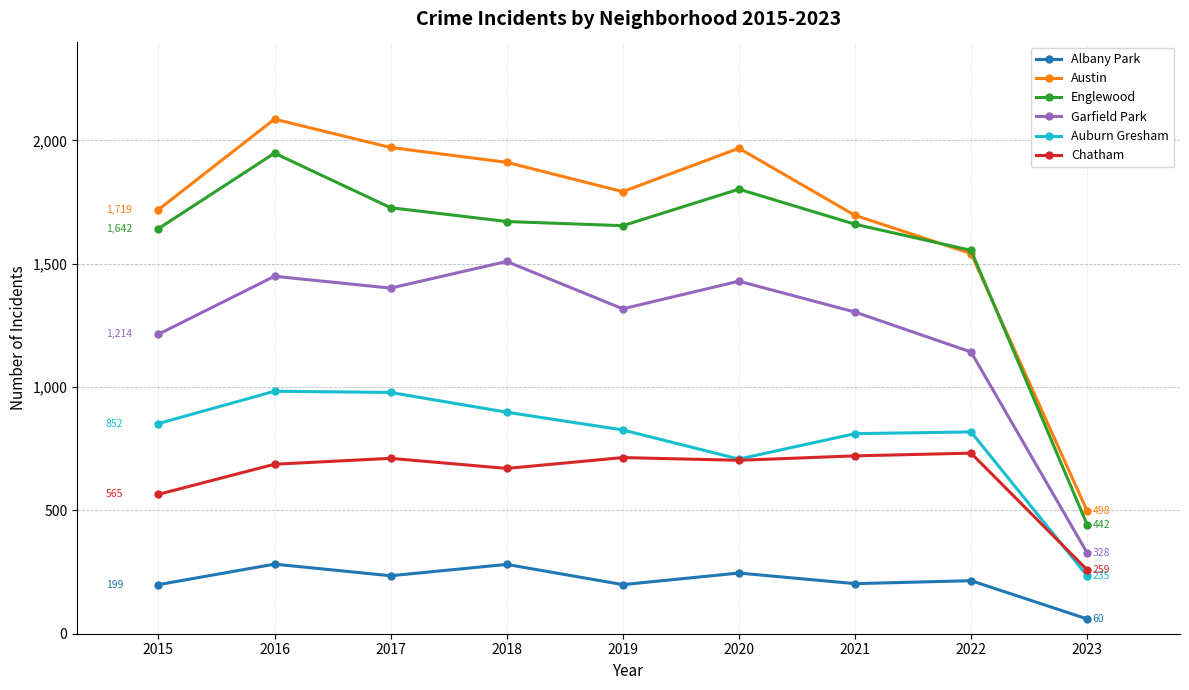

How many data points in Albany Park are less than 215?

4